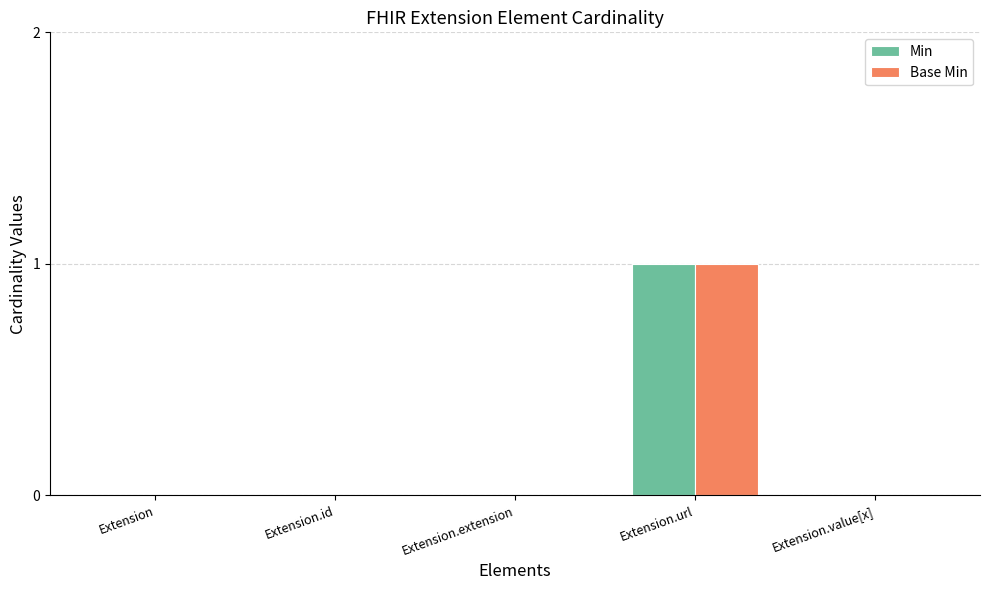

What is the highest value of the Min series?

1